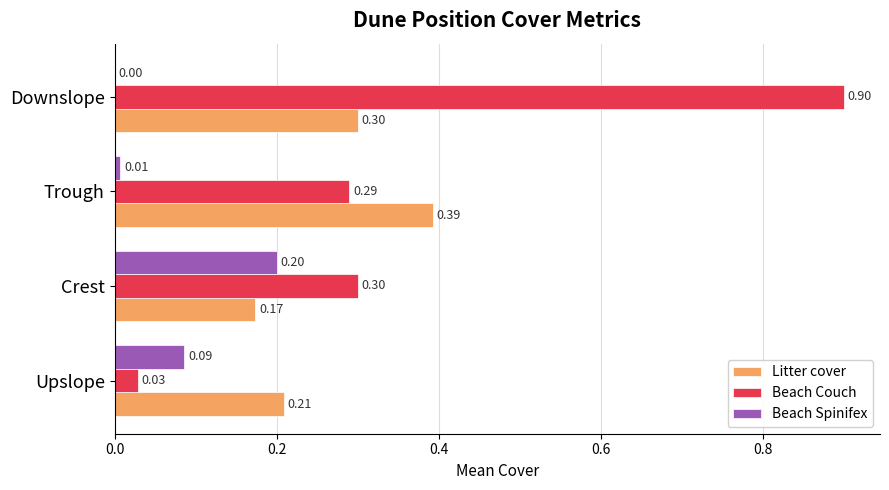

What is the sum of the Beach Couch values at Trough and Upslope?

0.3